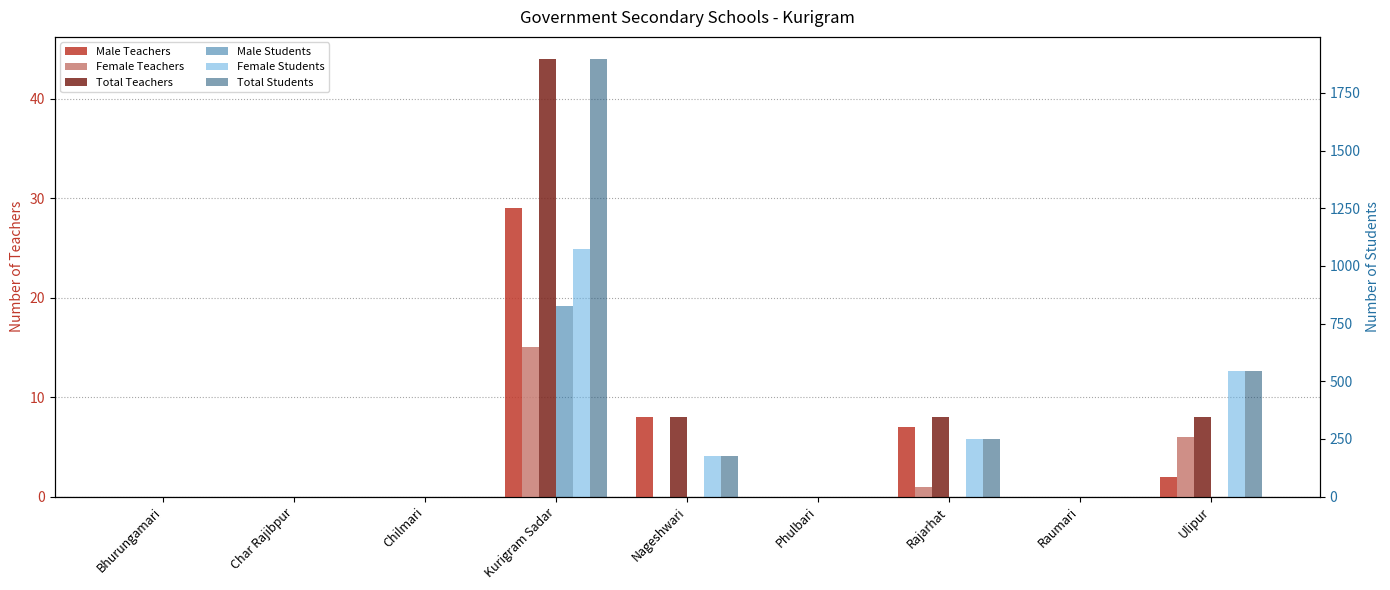

What is the maximum value shown in the chart?

1898